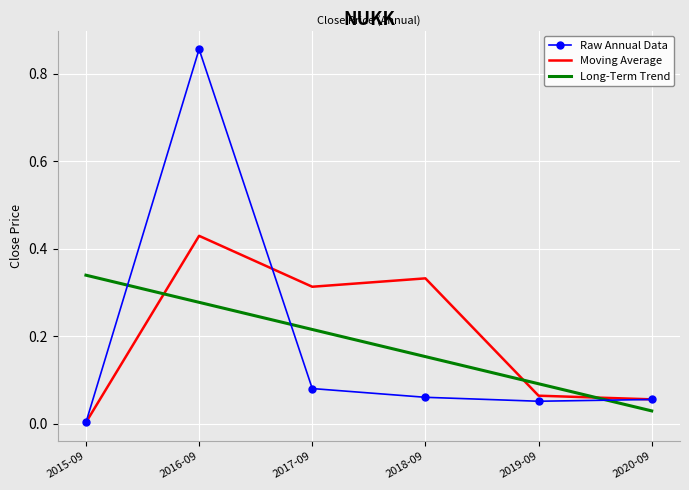

How many times do Long-Term Trend and Raw Annual Data cross each other?

3